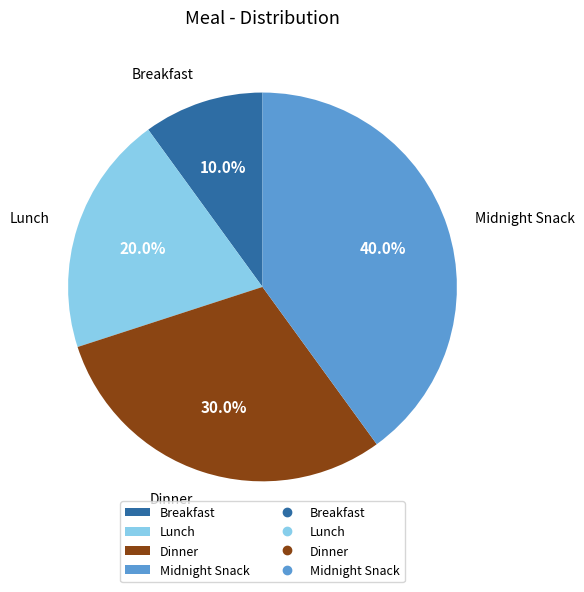

What is the ratio of the value at Midnight Snack to the value at Lunch?

2.0